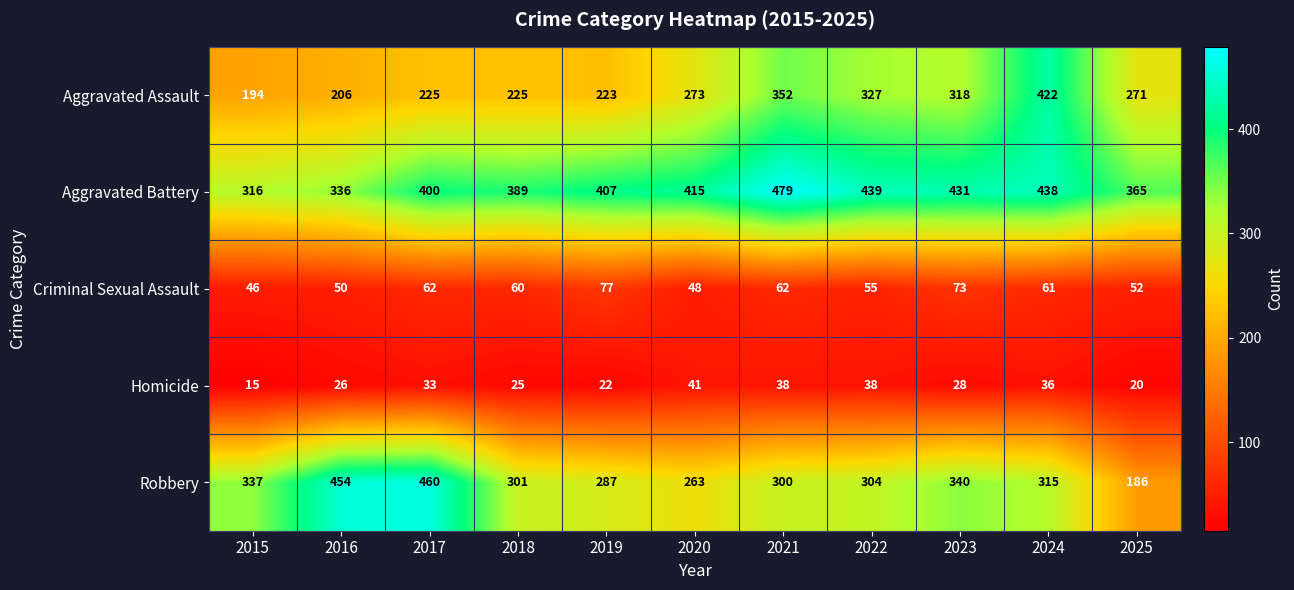

What is the difference between the maximum and minimum values in the Robbery series?

274